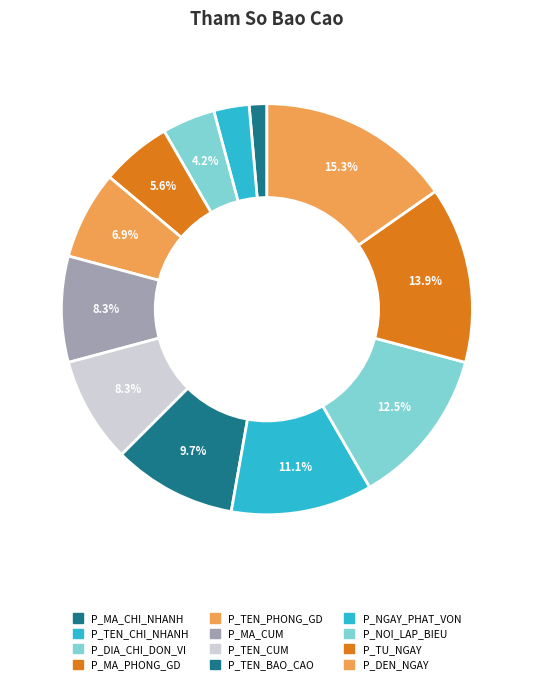

How many segments does this pie chart have?

12